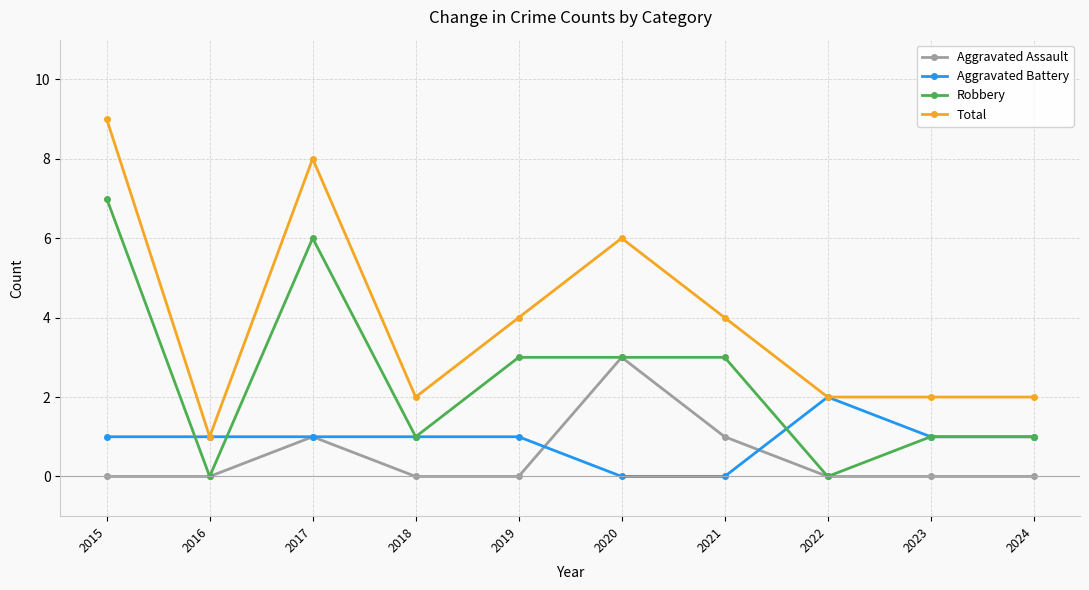

What value does the Total series have at 2015?

9